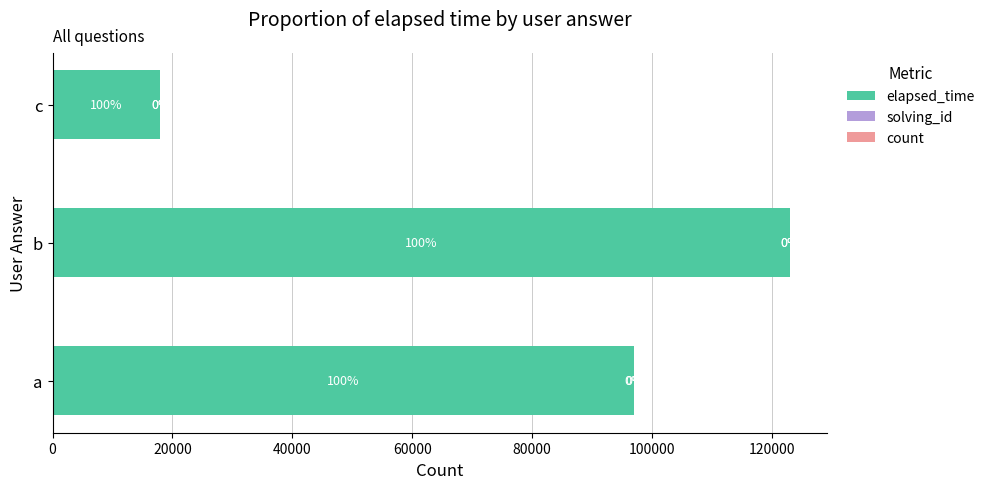

How many bars are there in each group?

3